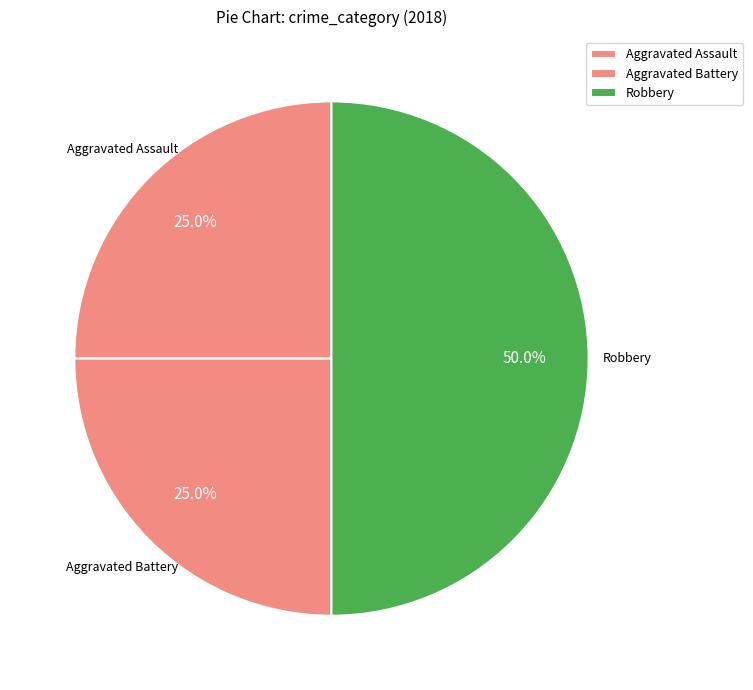

Rank the categories by value from highest to lowest.

Robbery, Aggravated Assault, Aggravated Battery